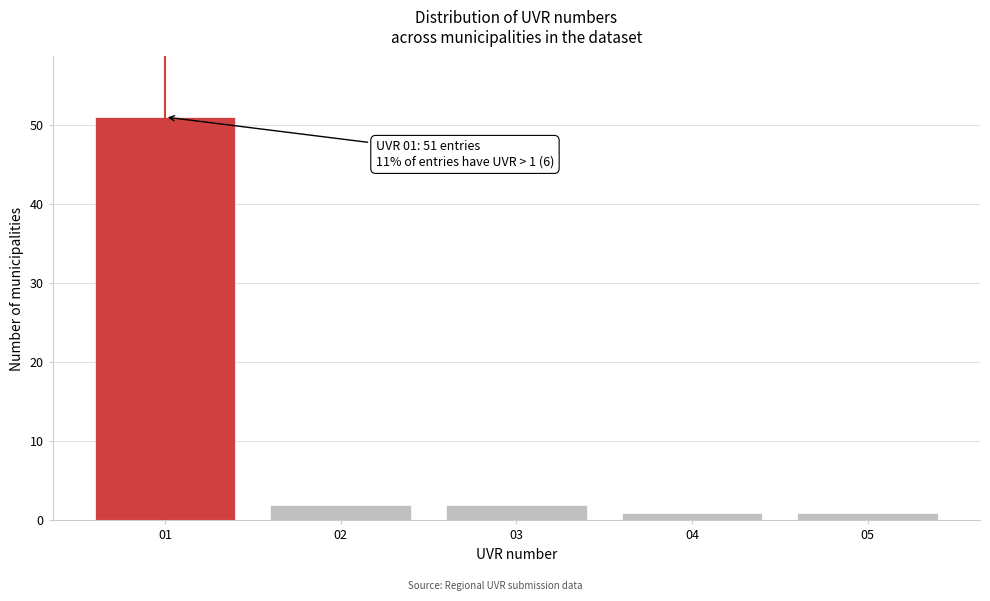

Reading left to right, list all the values displayed in this chart.

01=51	02=2	03=2	04=1	05=1